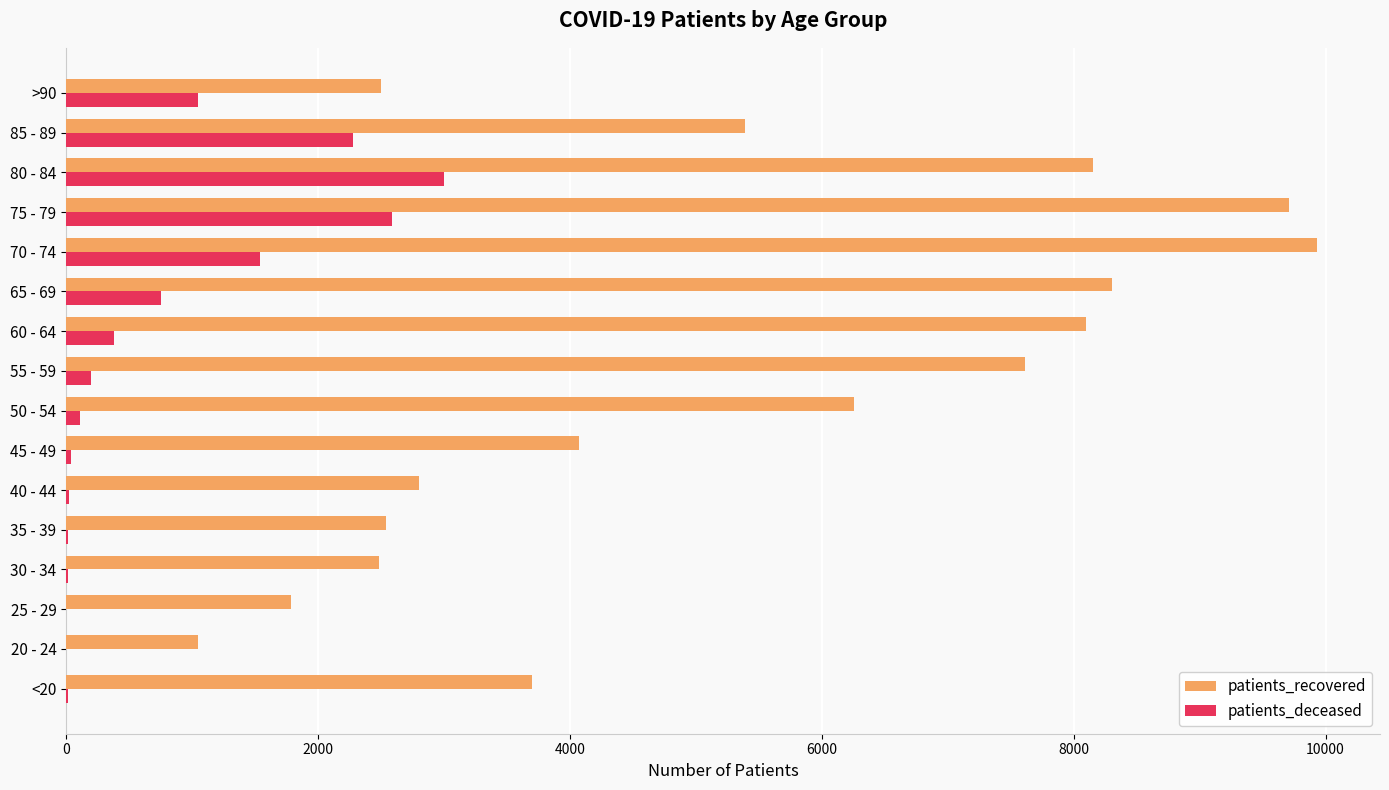

Count the number of data series in this chart.

2